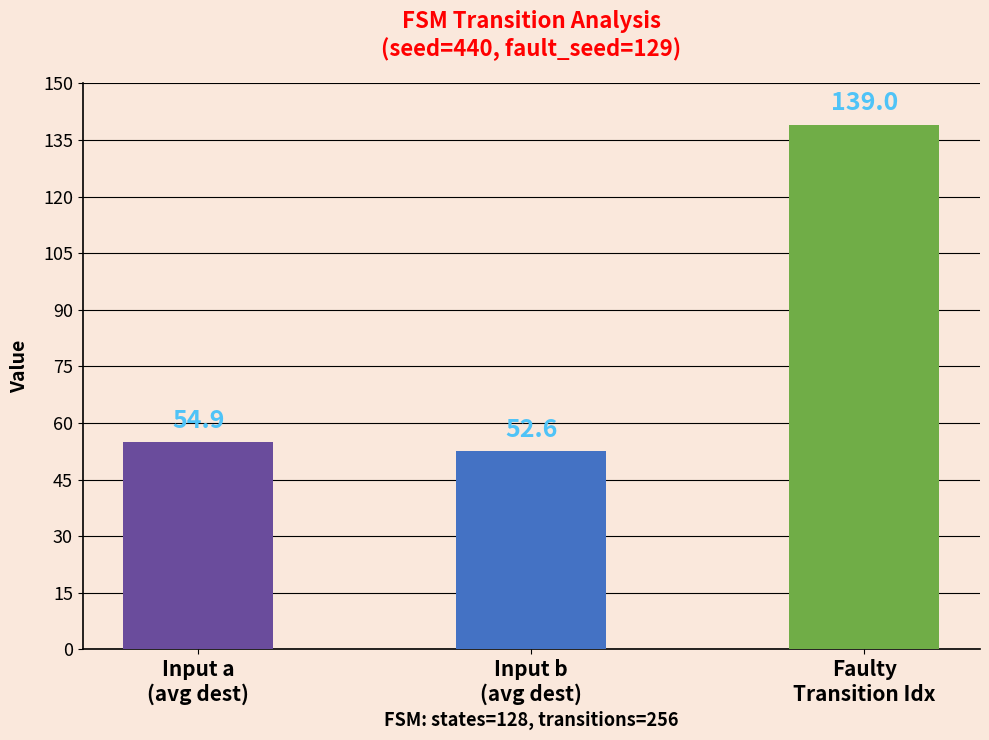

What is the average value?

82.2